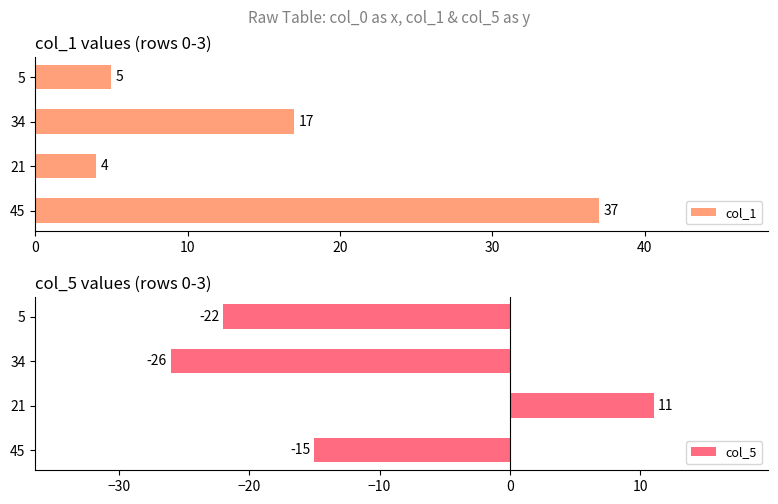

Reading left to right, list all the values displayed in this chart.

col_1: 37	4	17	5
col_5: -15	11	-26	-22